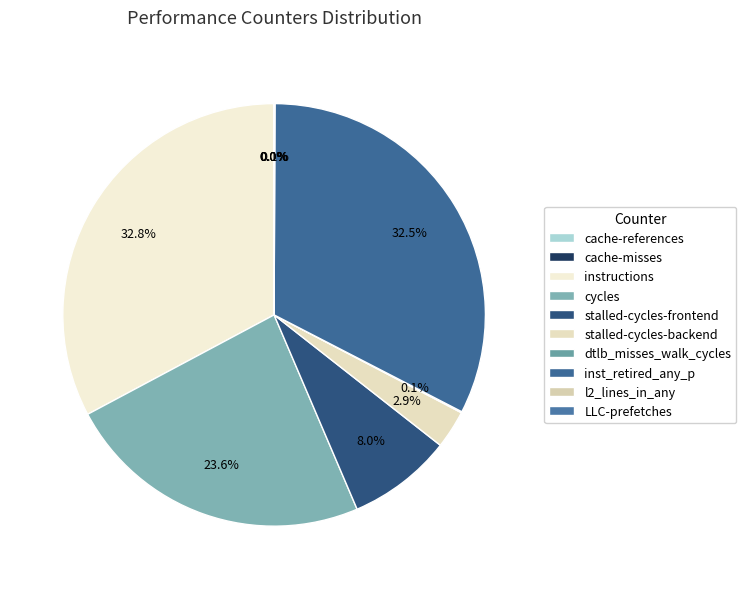

Is it true that inst_retired_any_p is 33% of the pie?

True